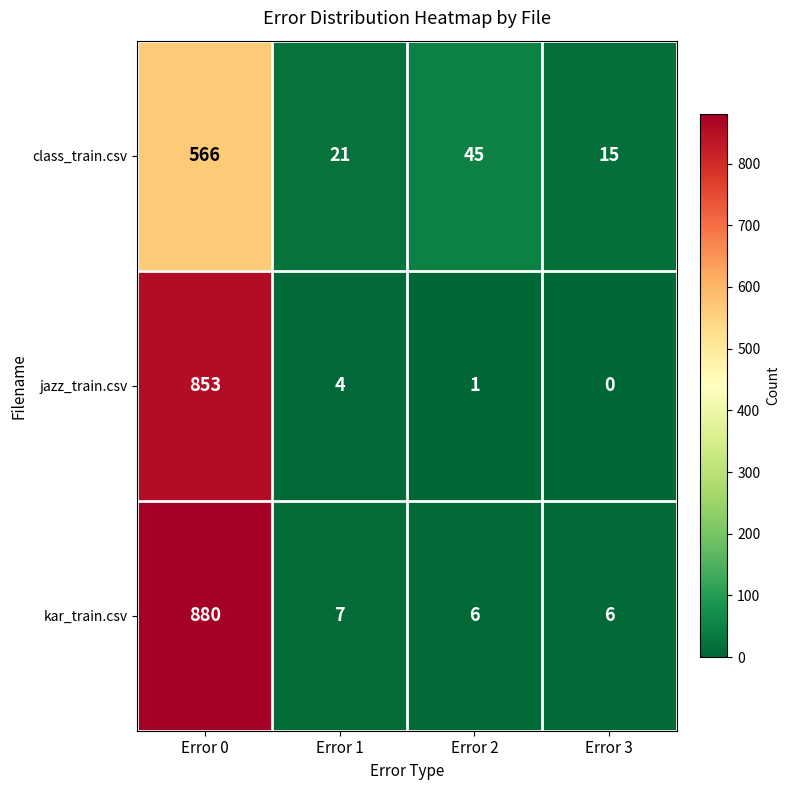

What is the sum of the class_train.csv values at Error 0 and Error 1?

587